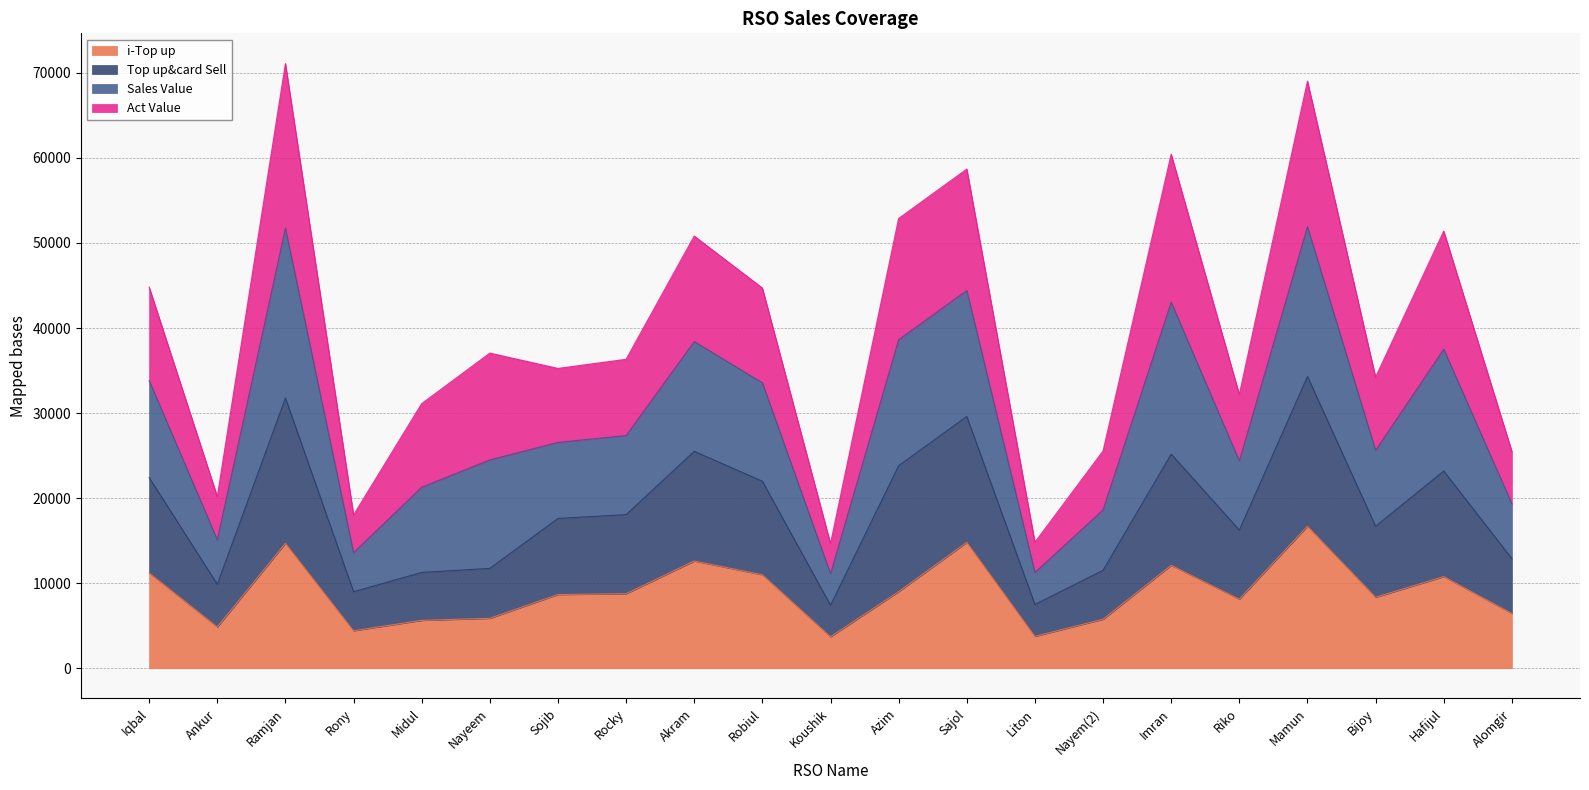

What is the label of the 2nd point from the left?

Ankur